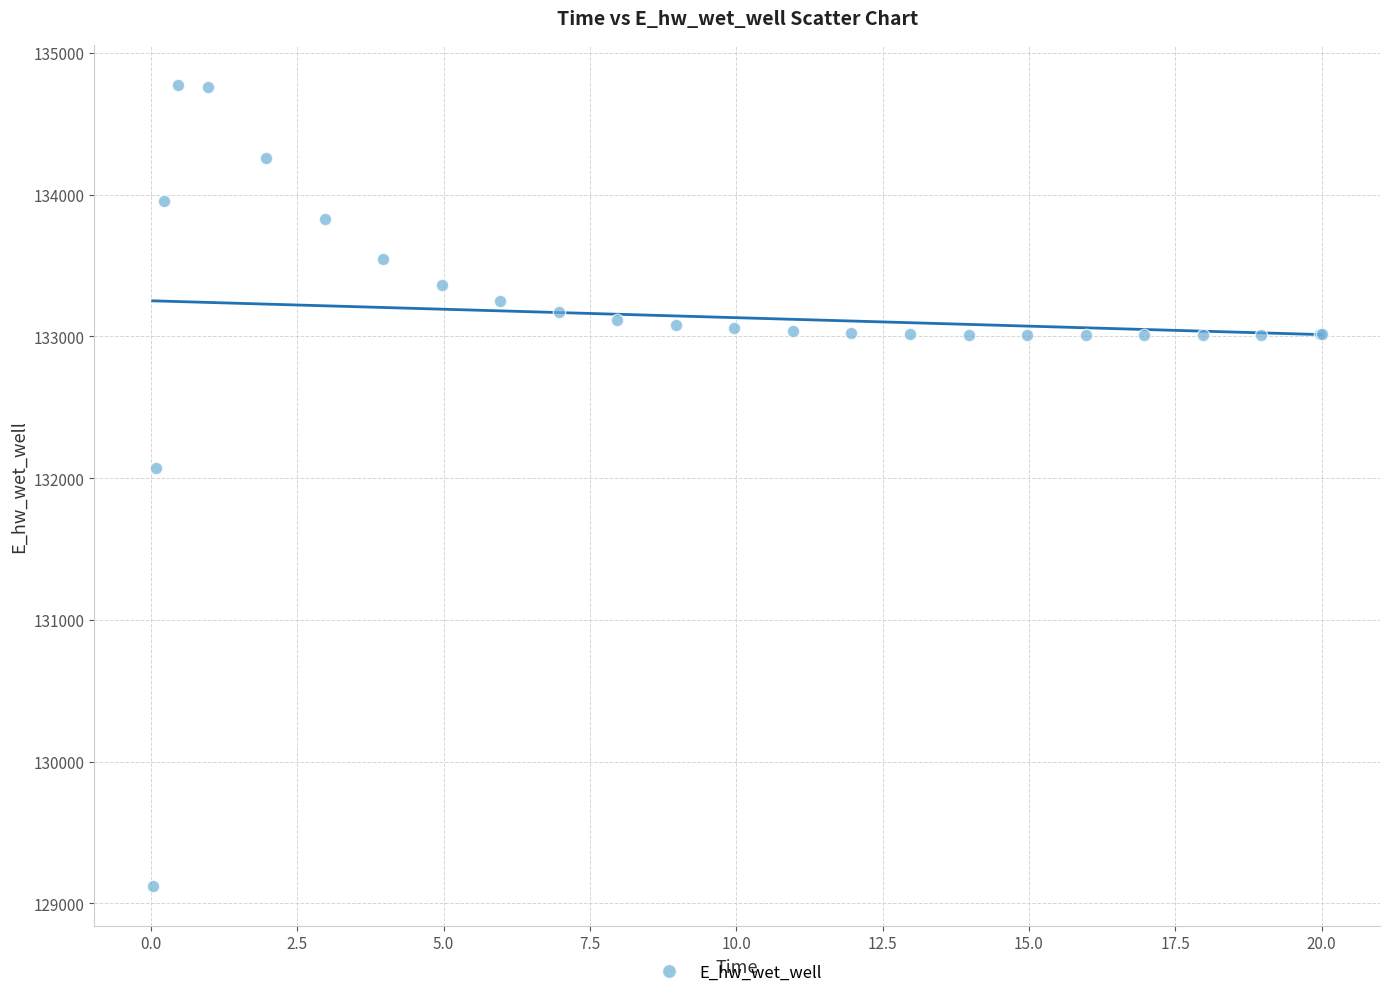

What Y value in the scatter plot is closest to 131949?

132072.4